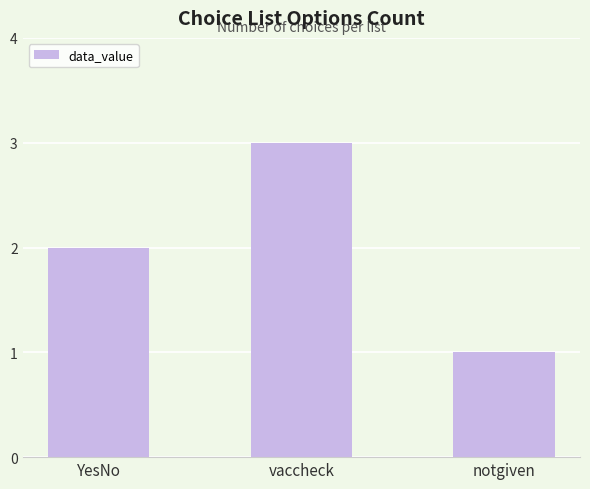

What is the value of the 1st bar from the left?

2